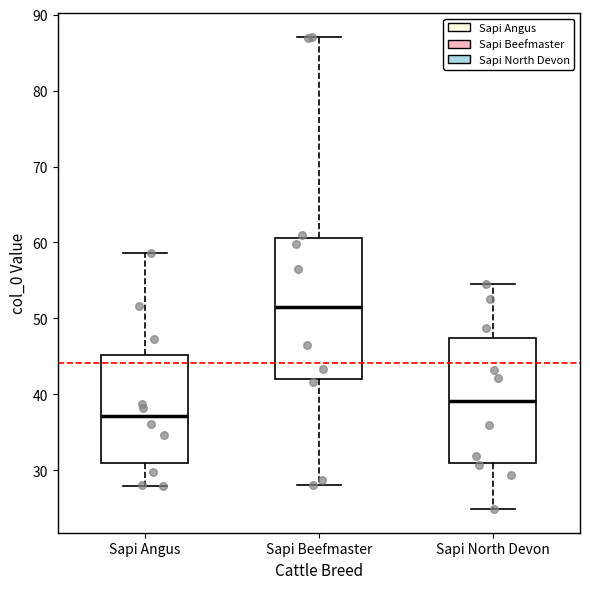

Which box's median line is the highest?

Sapi Beefmaster